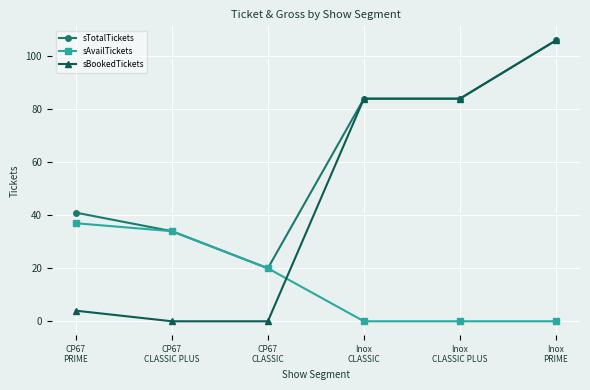

What is the spread (max minus min) of values at Inox
CLASSIC PLUS?

84